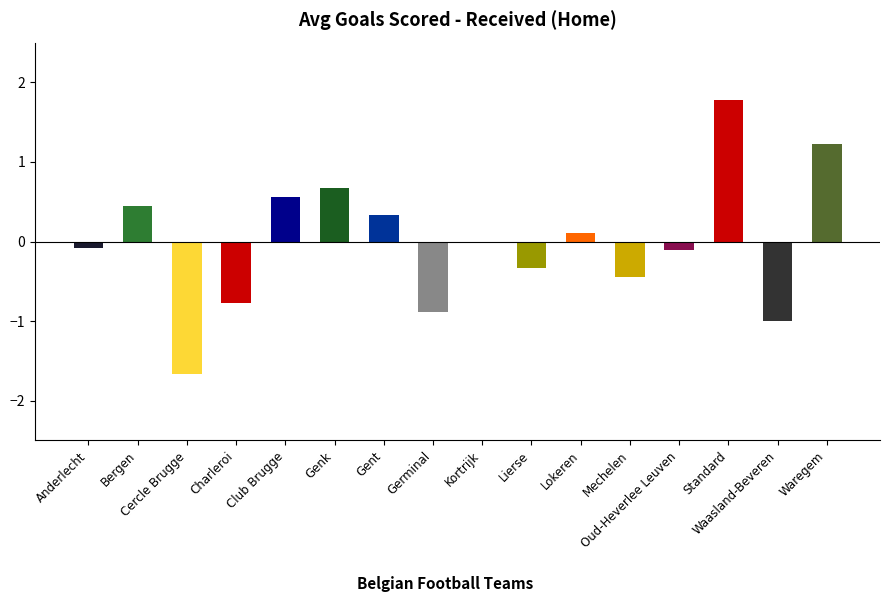

What is the greatest value displayed?

1.8